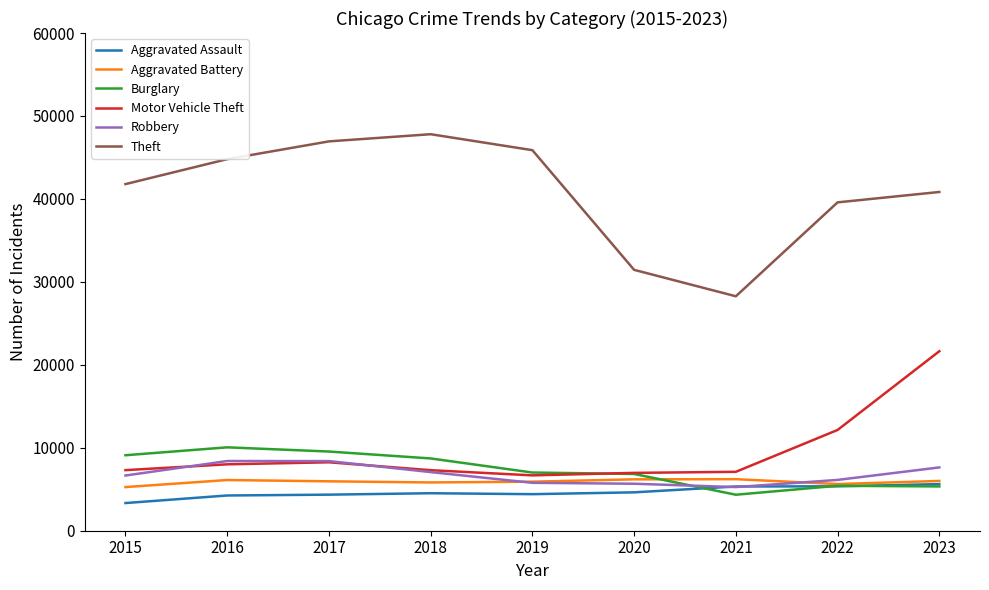

The value of Burglary at 2017 is 9546. True or false?

True